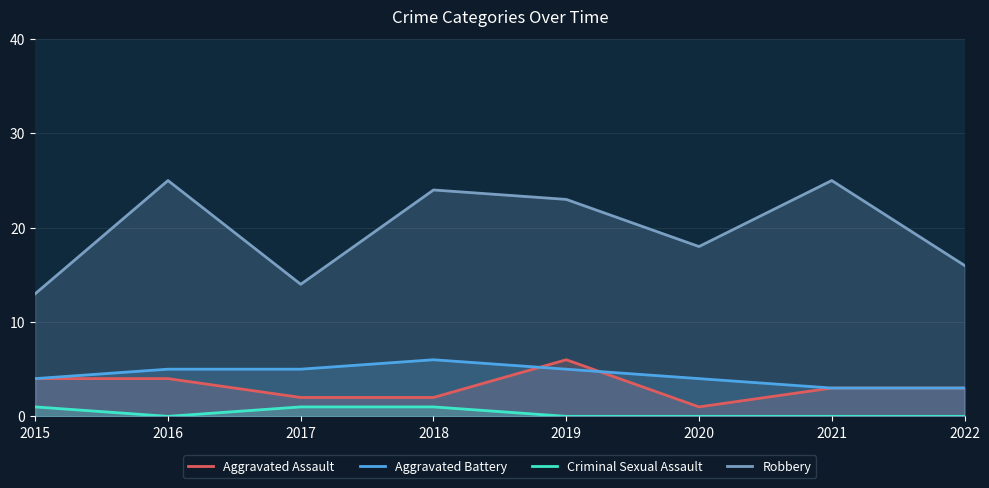

What is the value of the Aggravated Battery point at the 4th from the left?

6